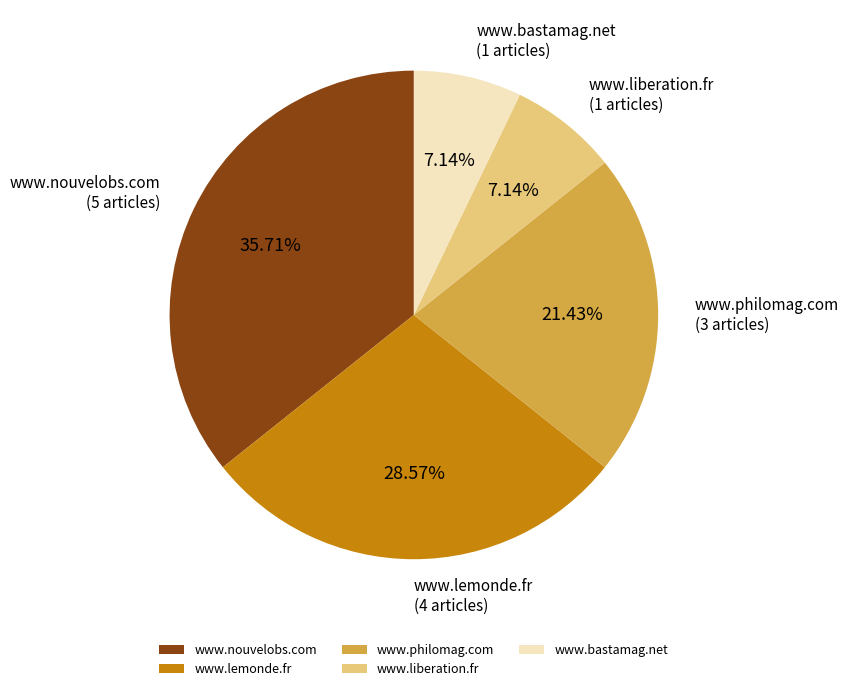

How many slices are in this pie chart?

5